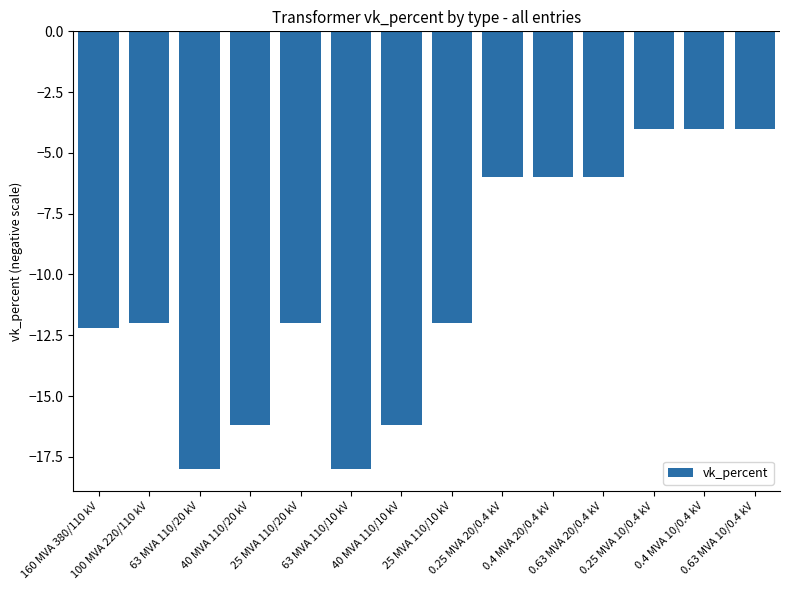

What is the sum of the values at 63 MVA 110/20 kV and 0.63 MVA 20/0.4 kV?

-24.0